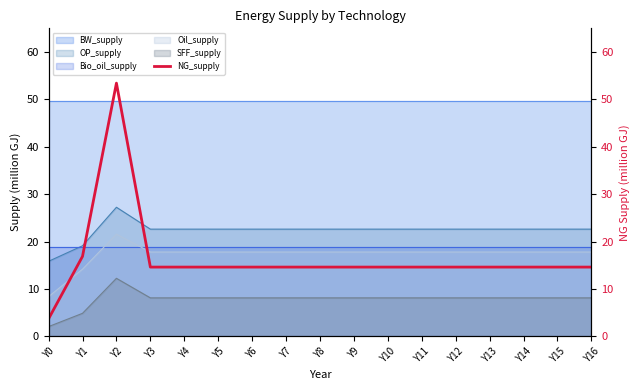

What value does the data have at Y15?

14.6